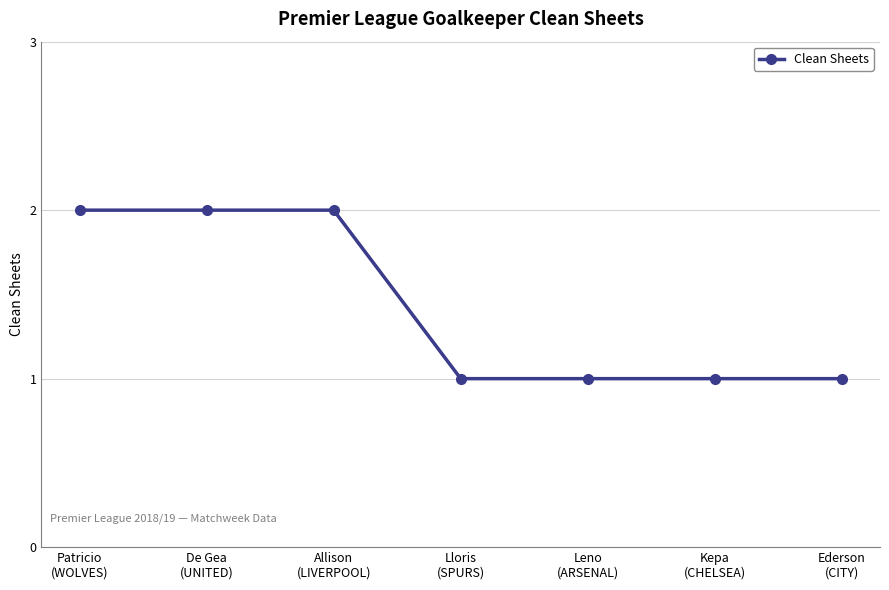

What is the difference between the maximum and second lowest values?

1